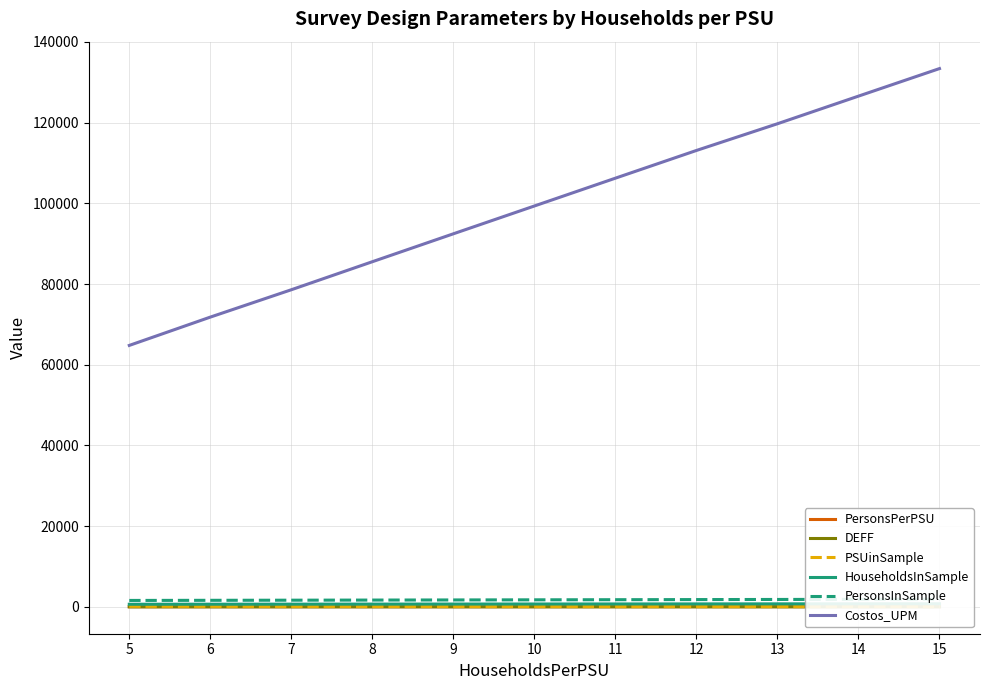

What is the difference between the maximum and minimum values in the PersonsInSample series?

304.0